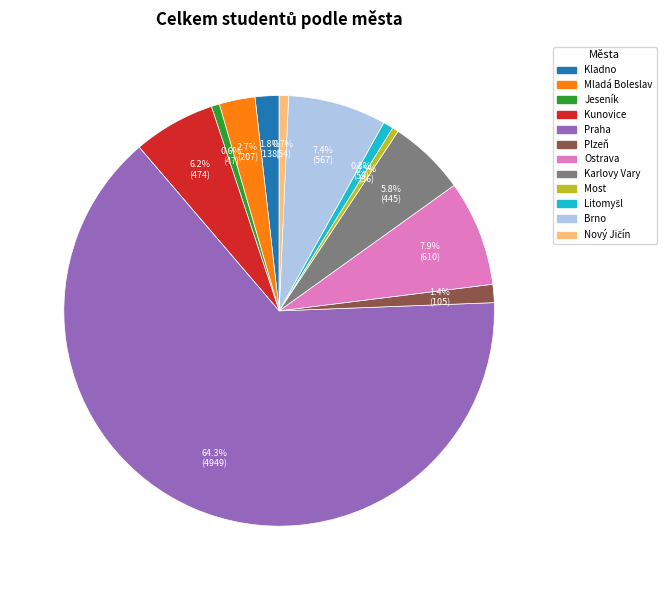

Which category has the biggest portion of the pie?

Praha